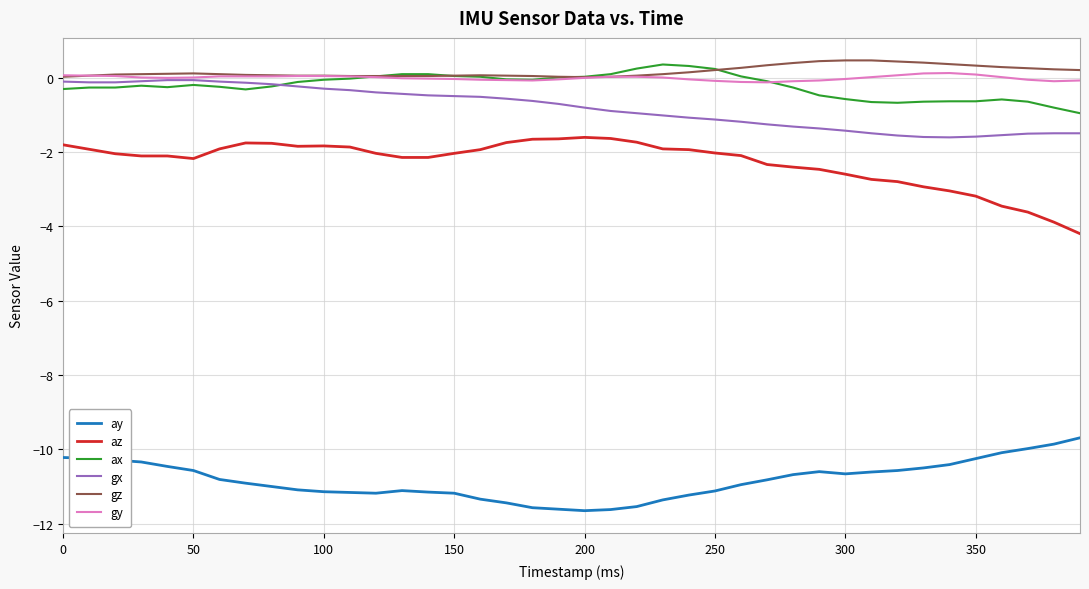

True or false: ax and az intersect in this chart.

False